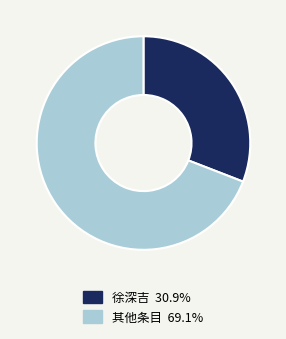

Combined, do 徐深吉 30.9% and 其他条目 69.1% account for over 50%?

Yes